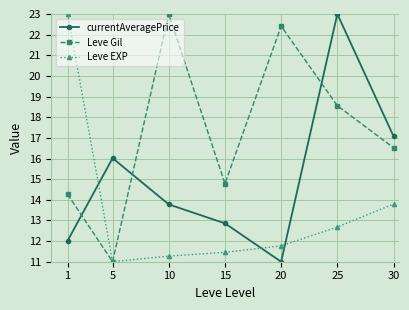

What is the total value across all series at 10?

48.0